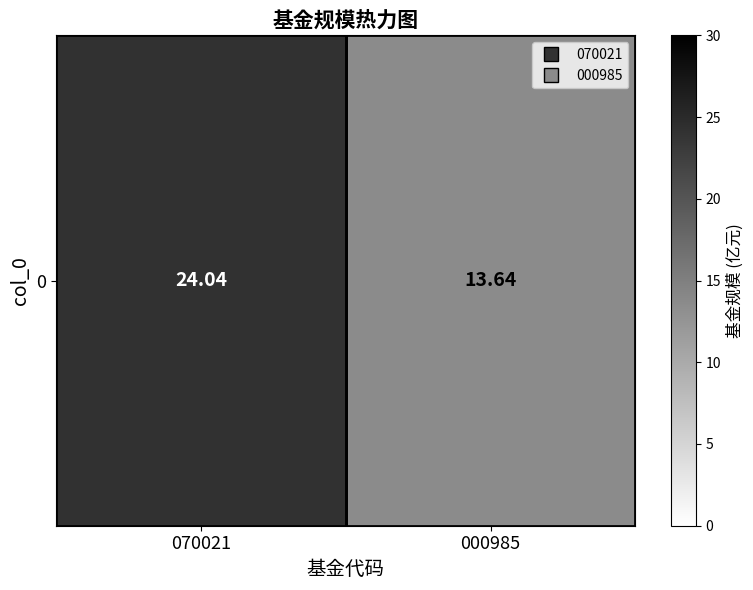

What is the change in value from 070021 to 000985?

-10.4